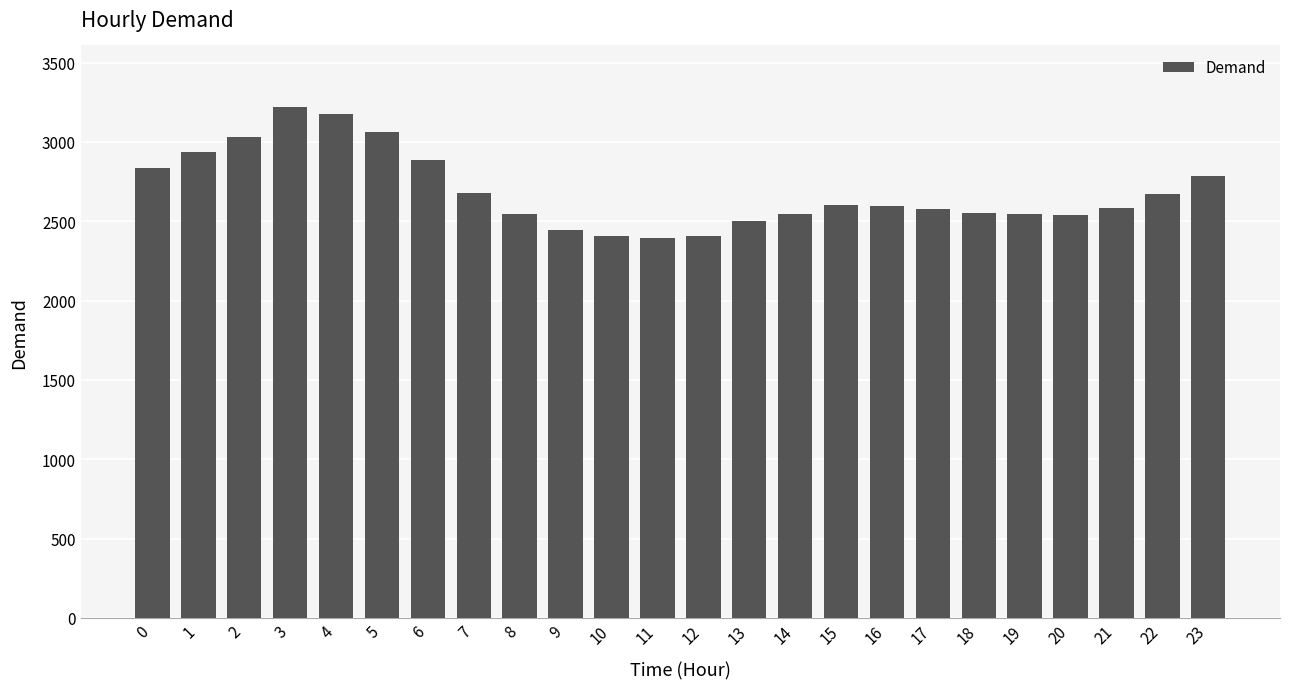

Are the bars horizontal?

No